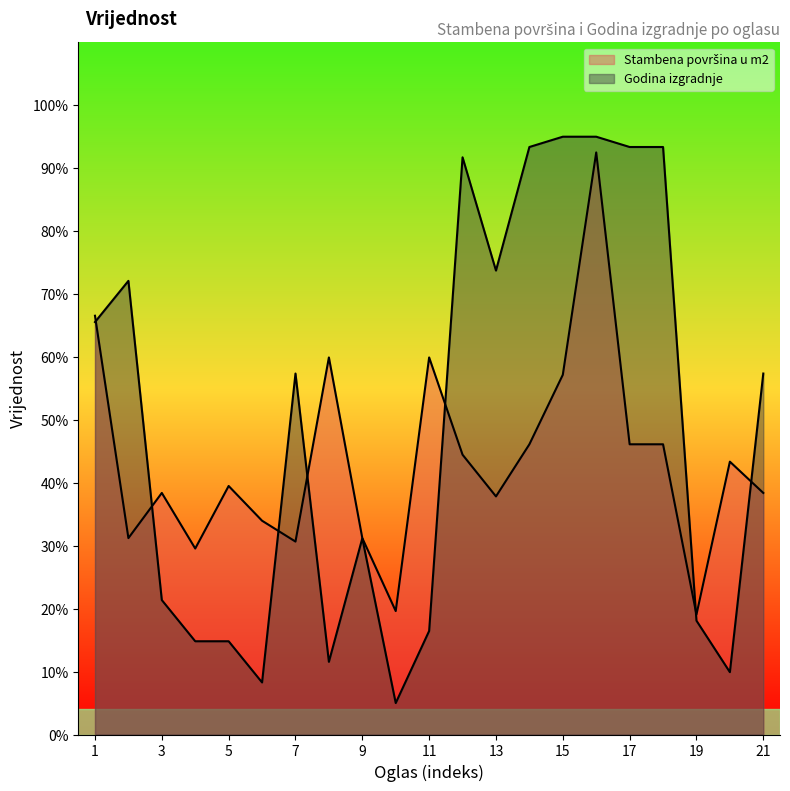

Count the number of categories in the chart.

21